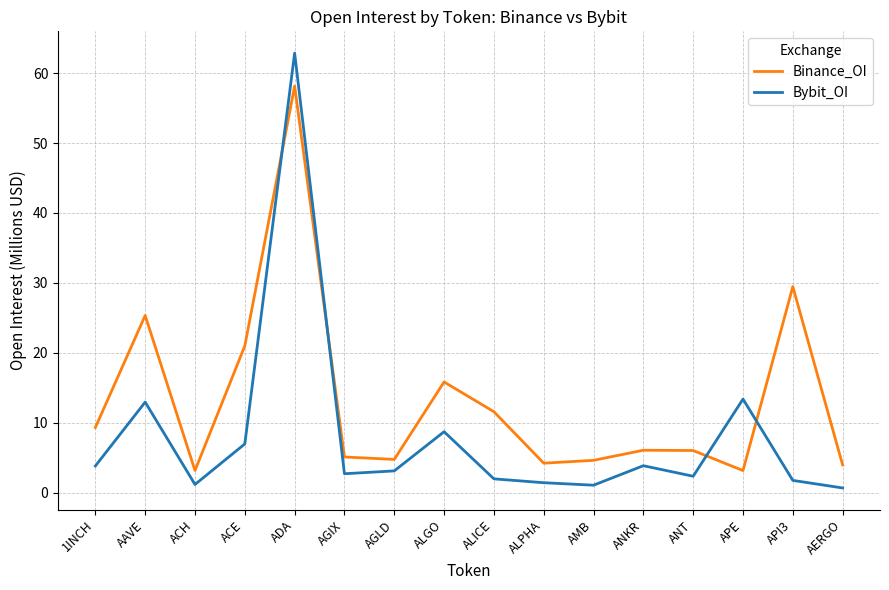

How many lines are shown in the chart?

2